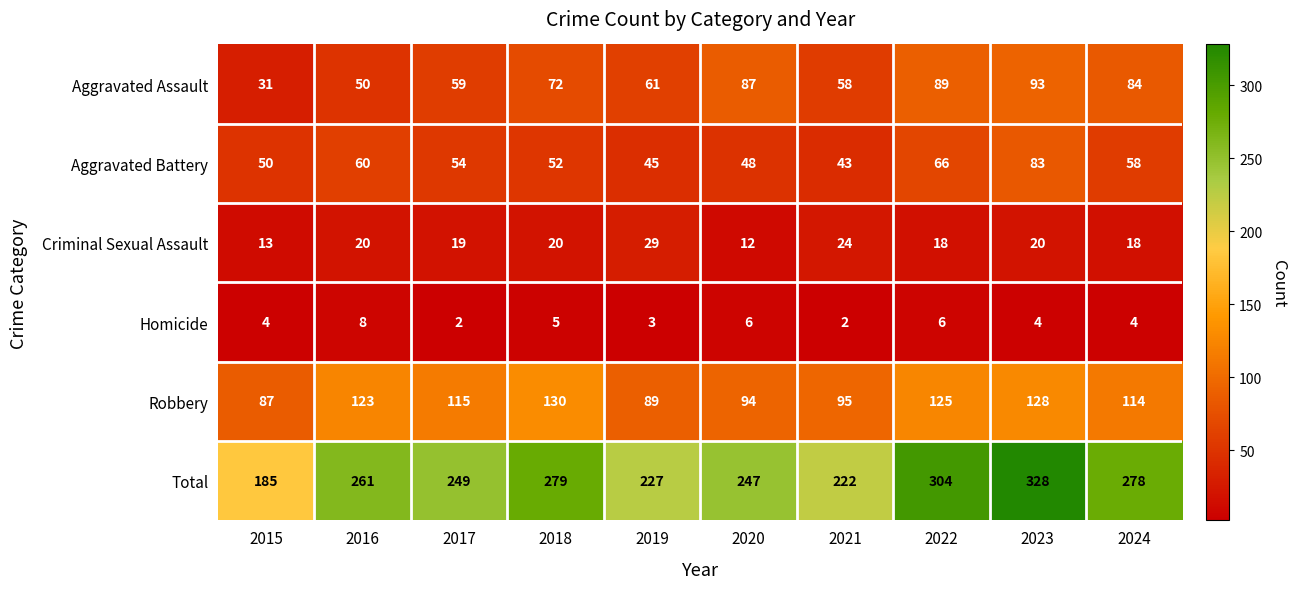

At which category does the chart reach its peak across all series?

2023